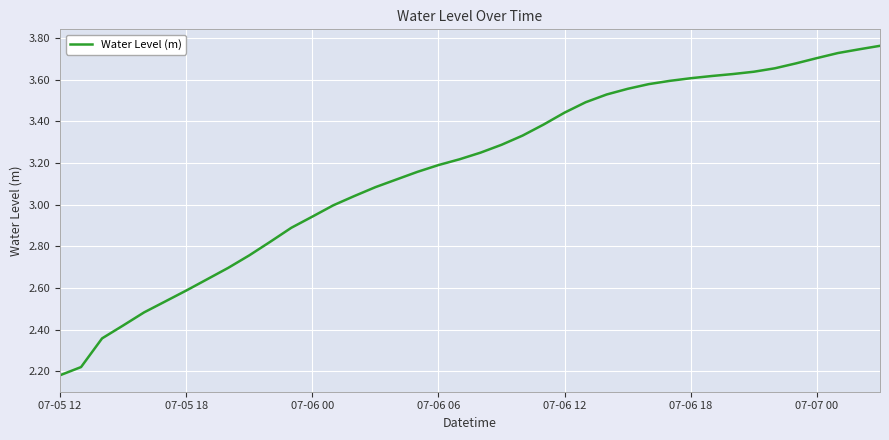

What is the difference between the maximum and minimum values?

1.6